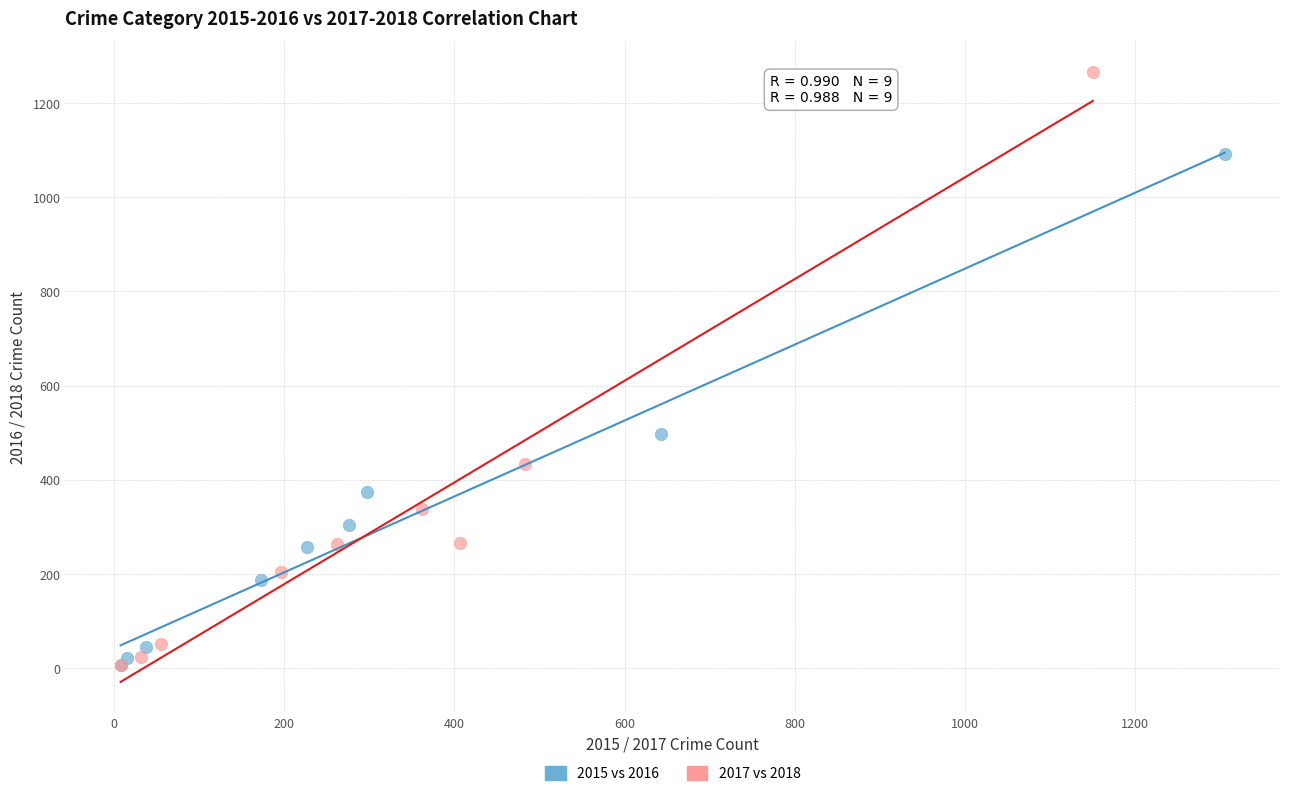

Which series has the widest spread of Y values?

2017 vs 2018